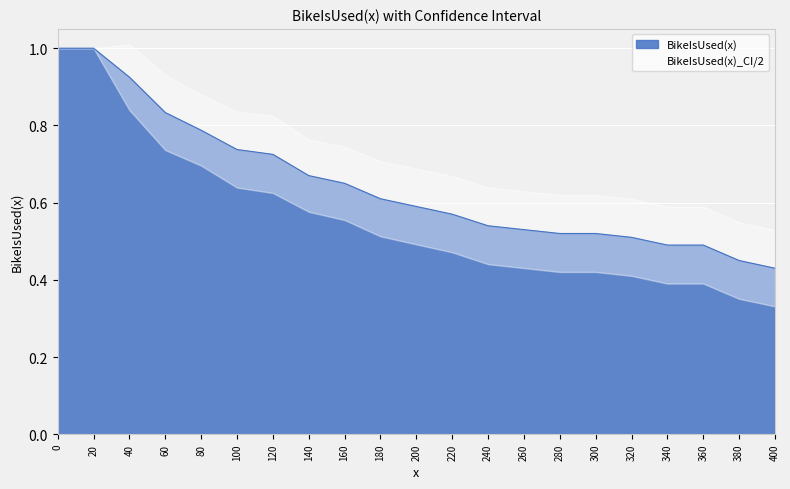

Does the chart display data point markers on the line(s)?

No